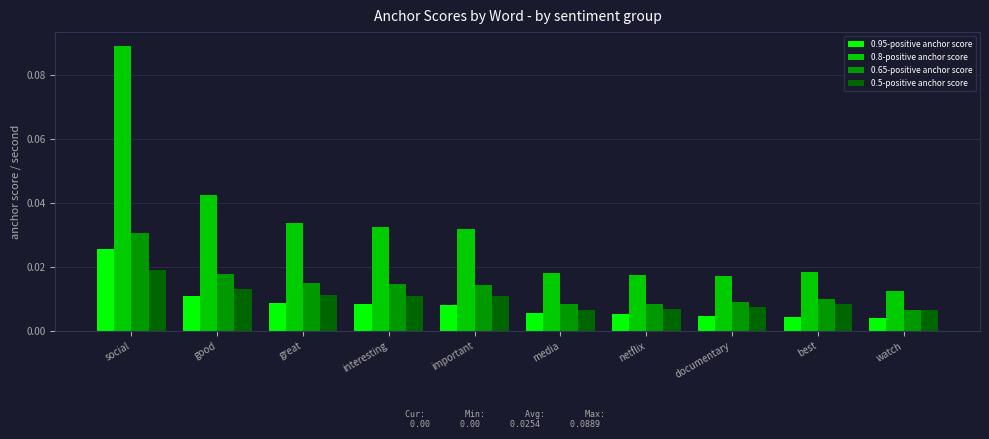

The 0.8-positive anchor score series shows 0.1 at important. True or false?

False